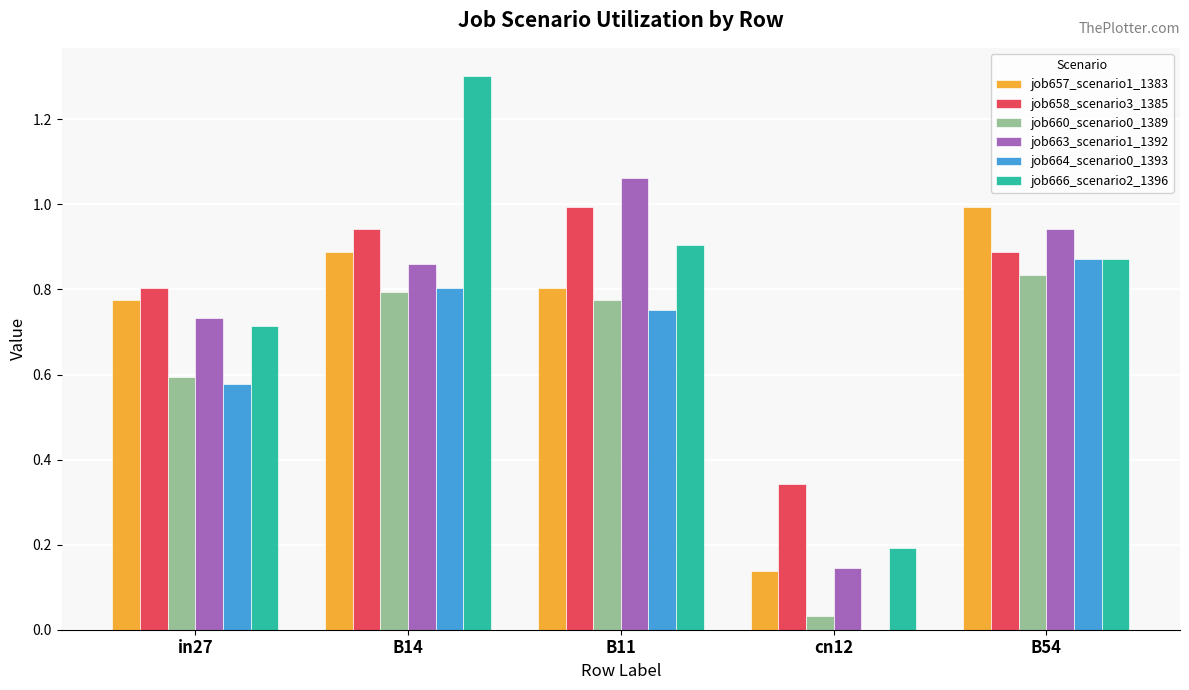

At which category is the sum across all series the highest?

B14